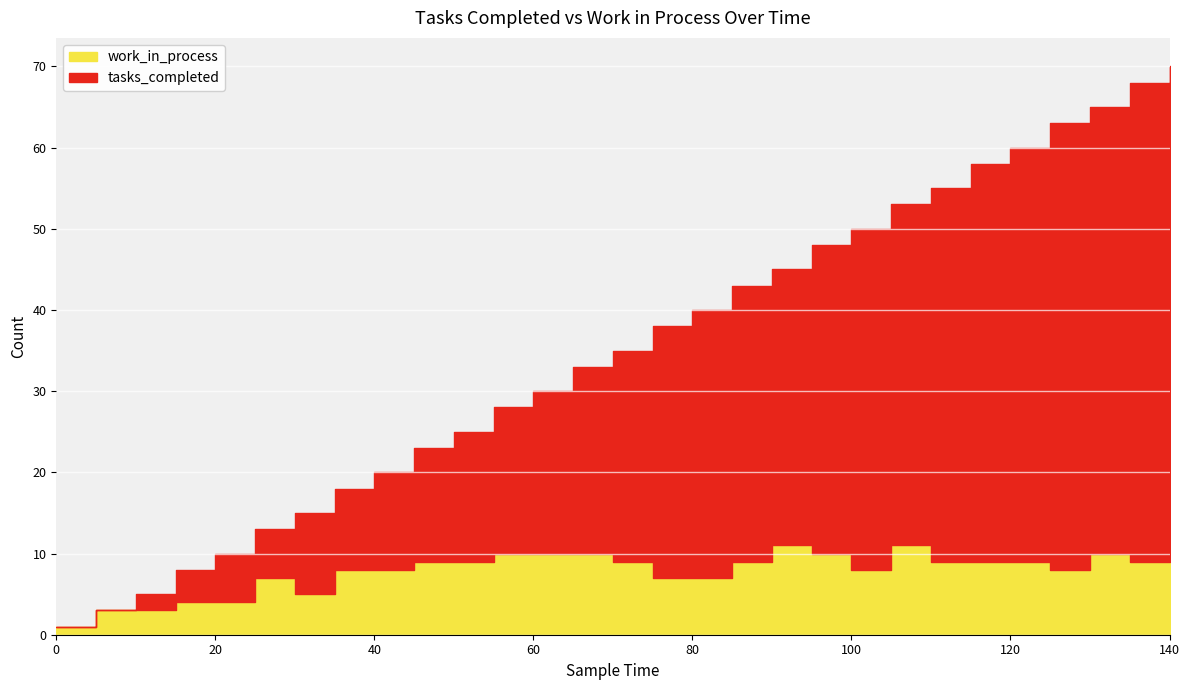

Reading left to right, list all the values displayed in this chart.

tasks_completed: 1	3	5	8	10	13	15	18	20	23	25	28	30	33	35	38	40	43	45	48	50	53	55	58	60	63	65	68	70
work_in_process: 1	3	3	4	4	7	5	8	8	9	9	10	10	10	9	7	7	9	11	10	8	11	9	9	9	8	10	9	11